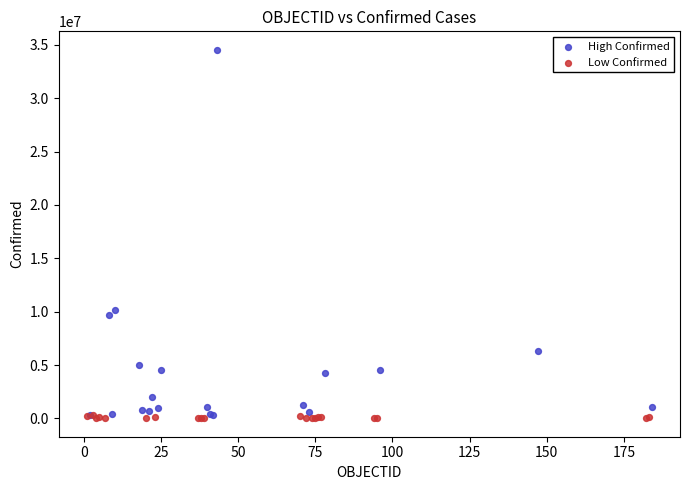

What are all the series names shown in the legend?

High Confirmed, Low Confirmed